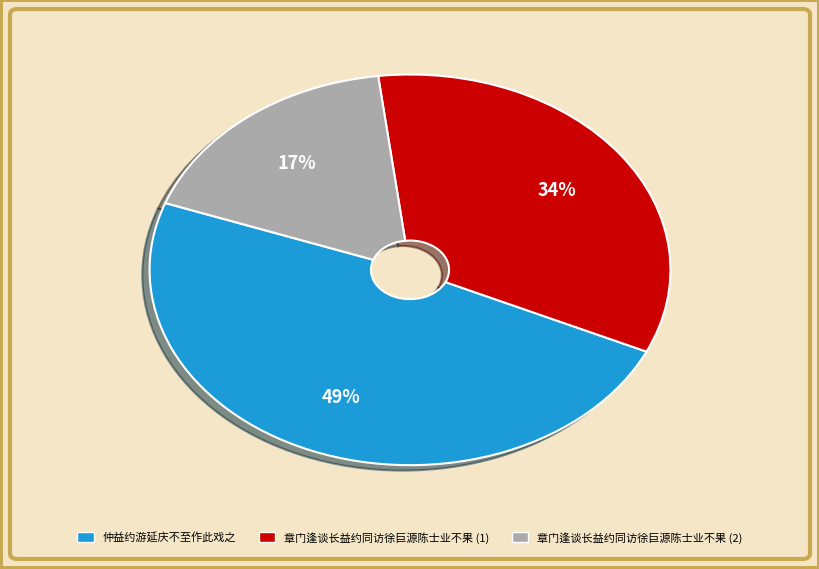

How many slices are in this pie chart?

3